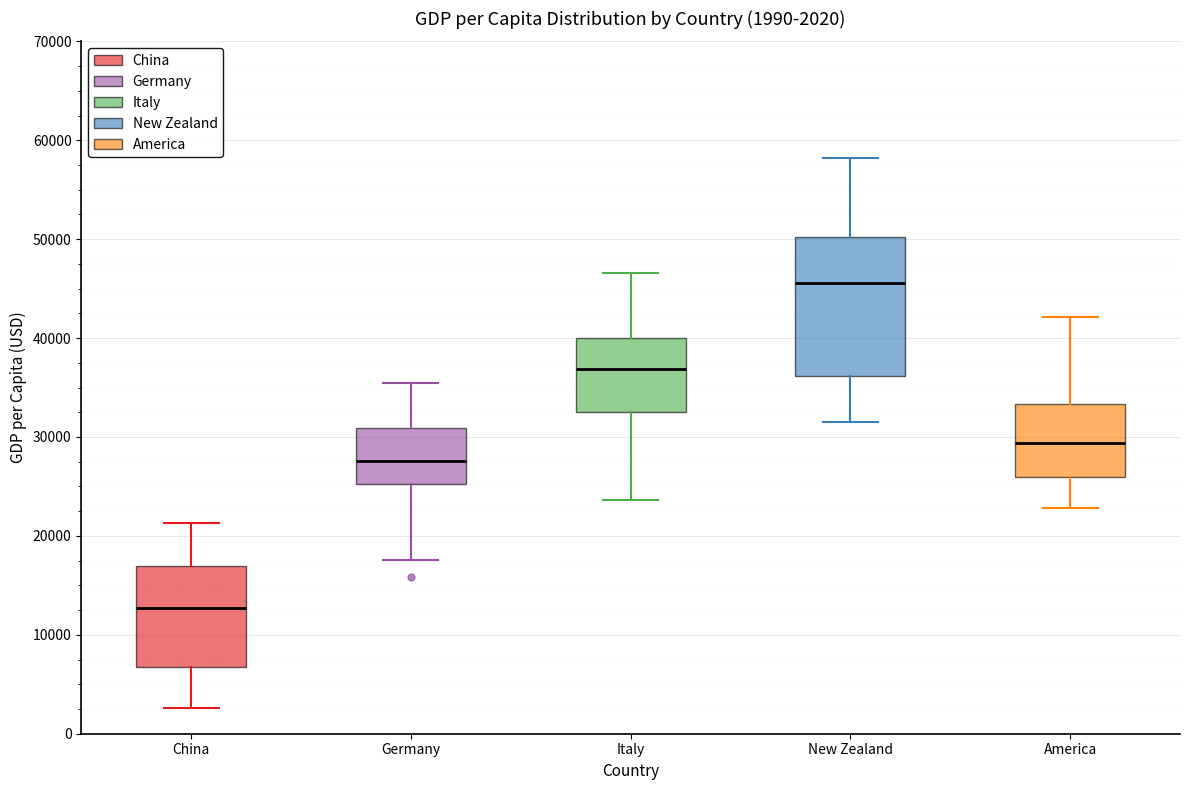

Comparing the boxes themselves (not the whiskers), which one is the tallest?

New Zealand